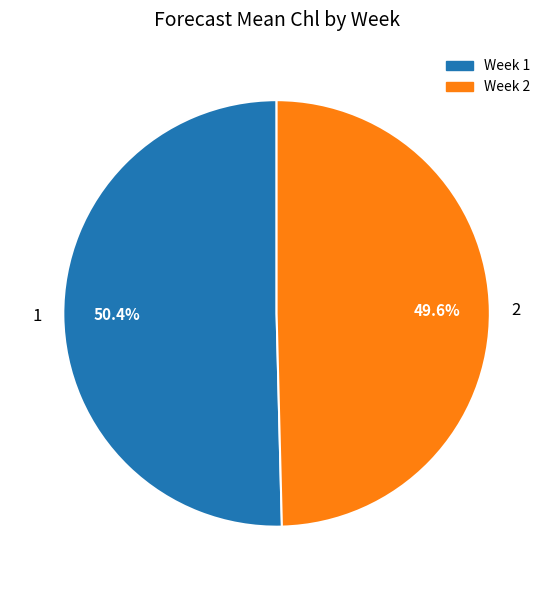

What percentage is the 2 slice, to the nearest percent?

50%